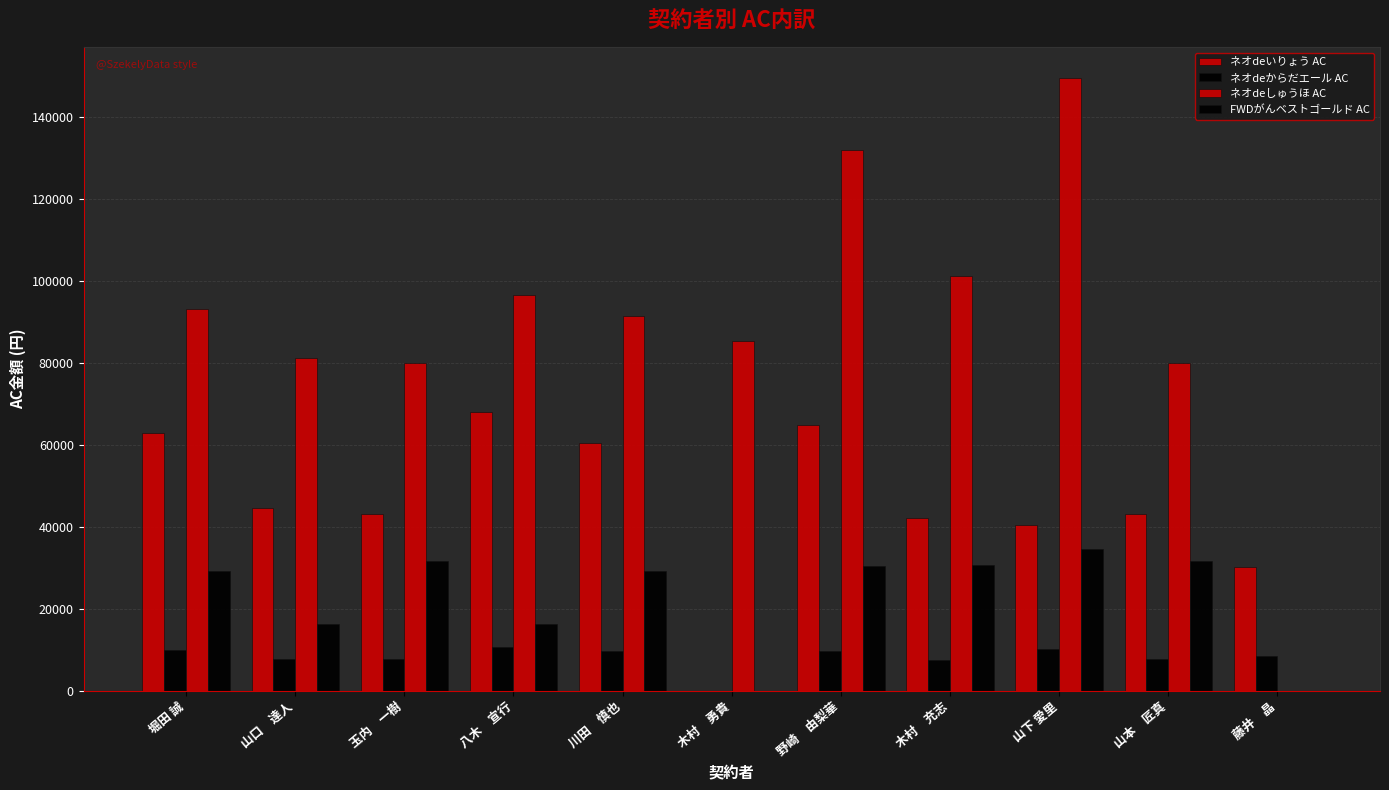

The value of ネオdeしゅうほ AC at 玉内　一樹 is 80076. True or false?

True